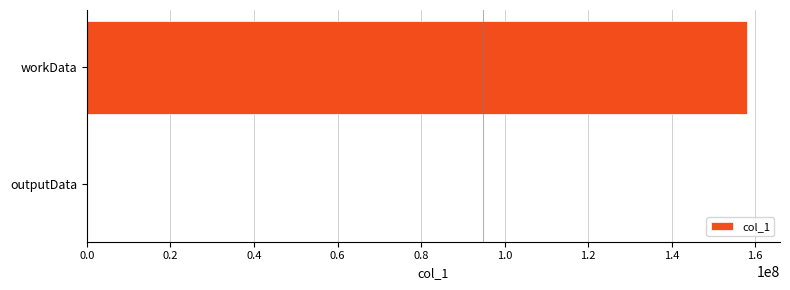

What is the maximum value shown in the chart?

158020732